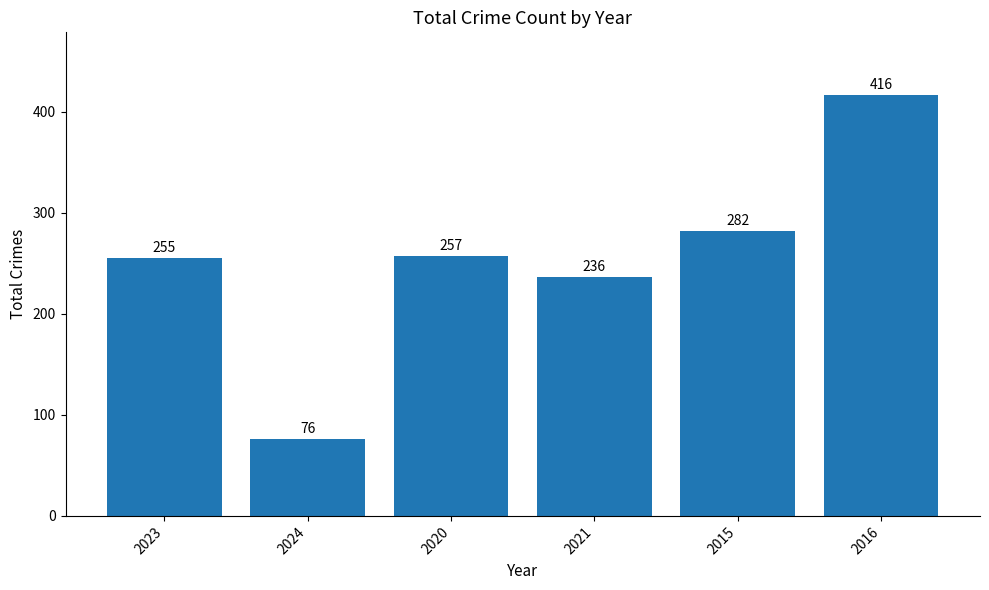

Approximately how many times larger is the value at 2024 compared to 2016?

0.2